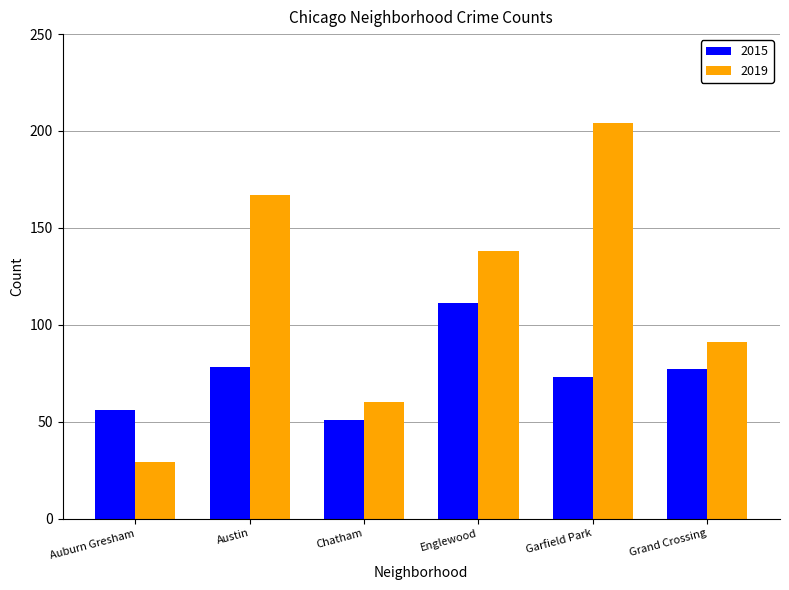

Rank the series at Grand Crossing from lowest to highest value.

2015, 2019